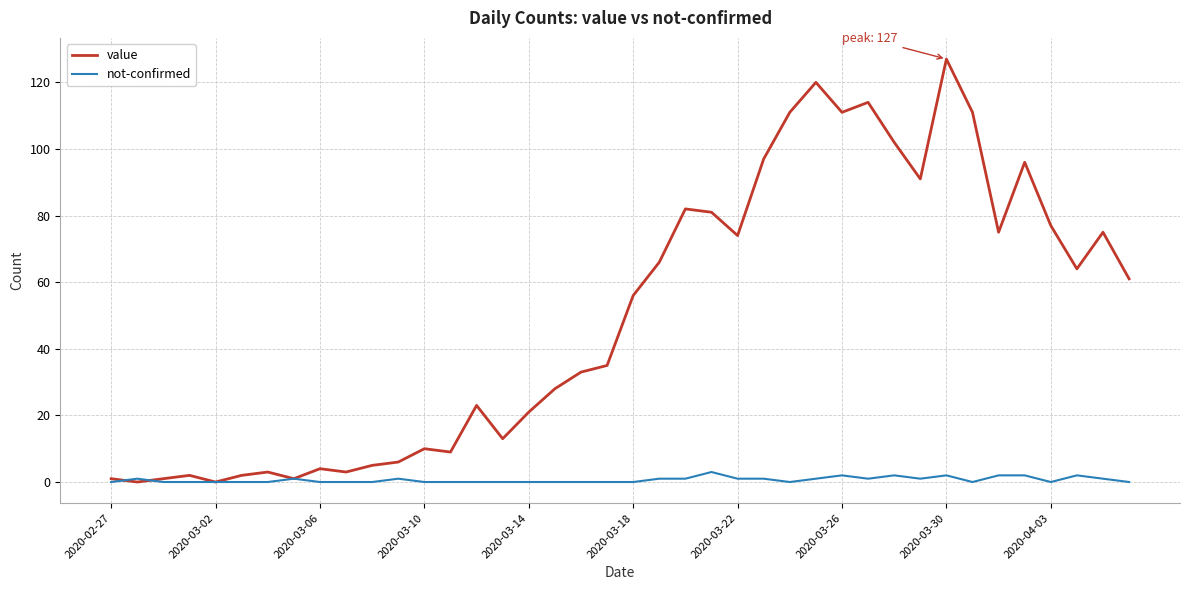

Which series has the largest range (max minus min)?

value